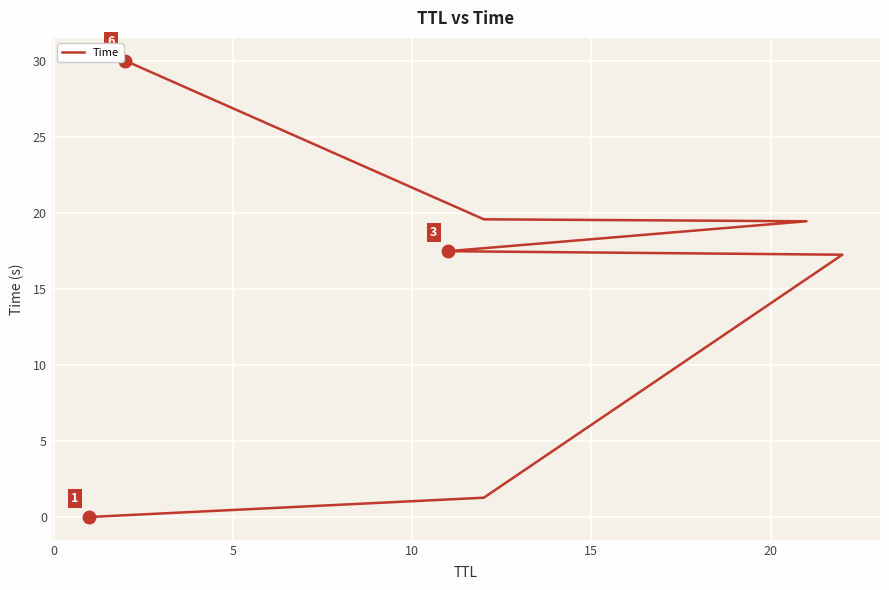

True or false: the data has more than 0 interior local peaks.

False